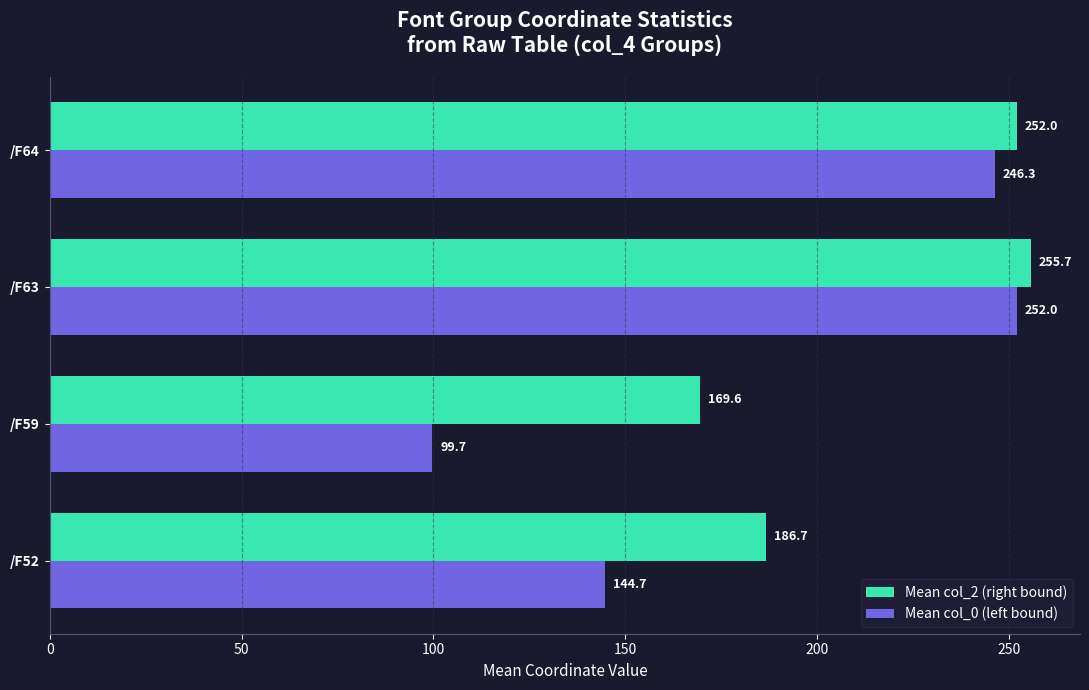

Is it true that Mean col_2 (right bound) equals 102.4 at /F59?

False